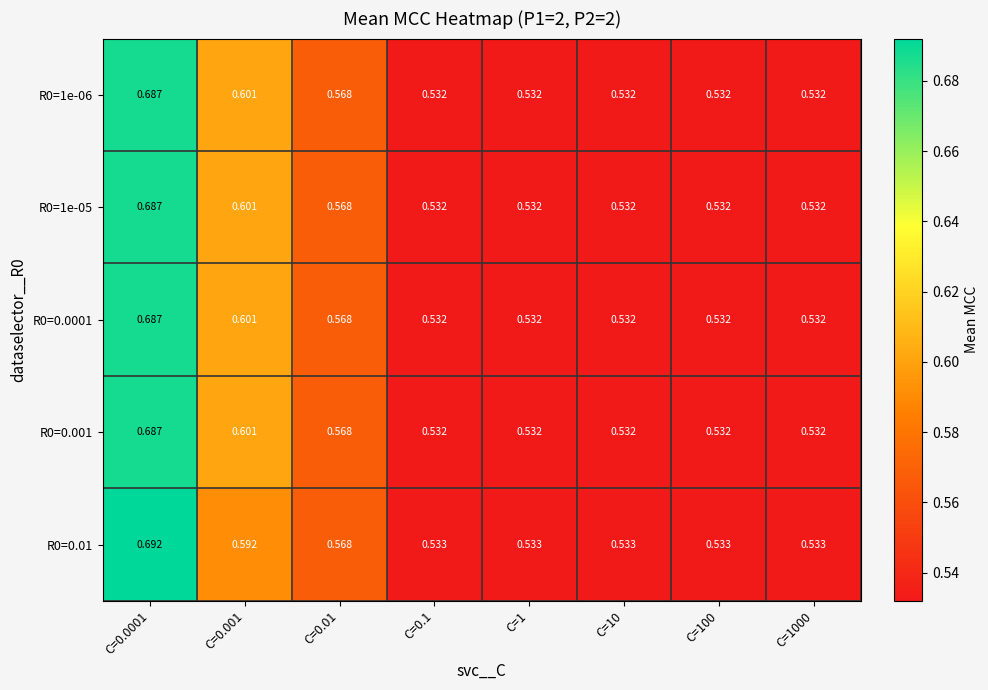

Which label corresponds to the largest value in the chart?

C=0.0001